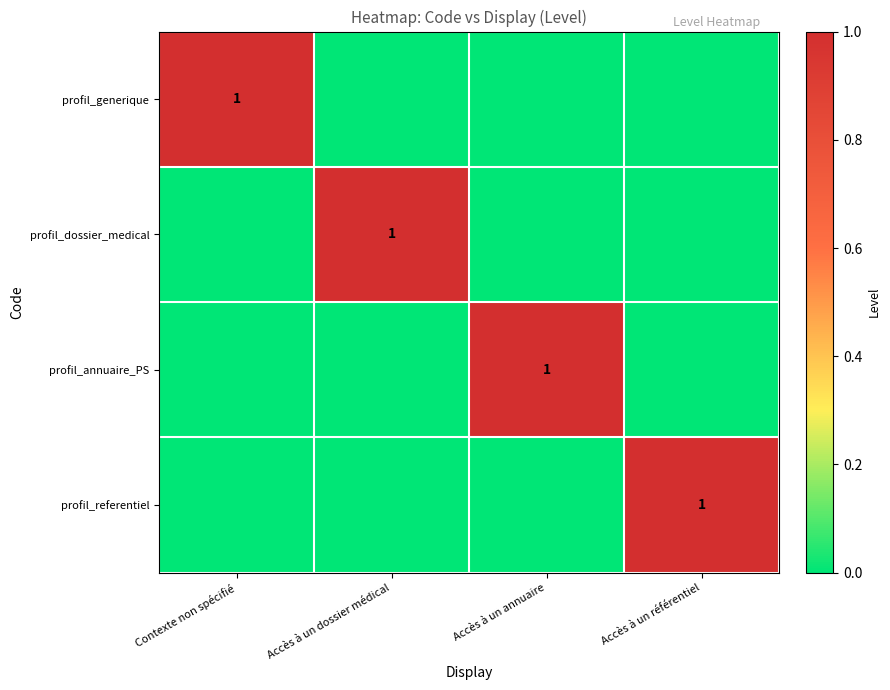

Is it true that profil_annuaire_PS equals 1 at Accès à un annuaire?

True